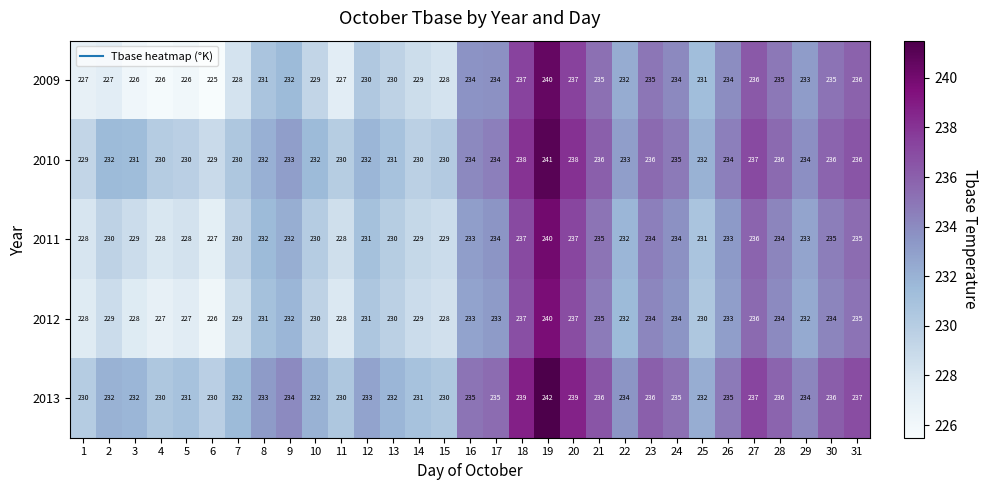

How many data points does each series have?

31